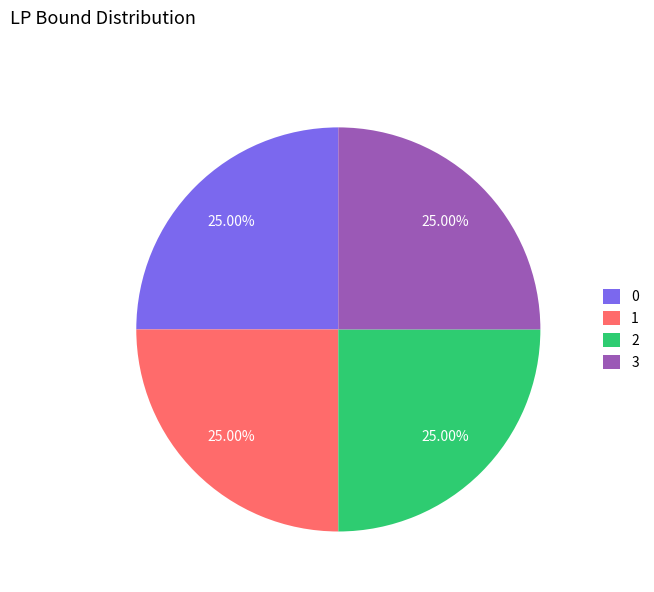

What is the ratio of the value at 1 to the value at 0?

1.0